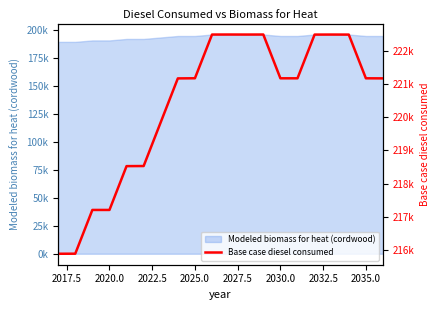

What is the maximum value shown in the chart?

222481